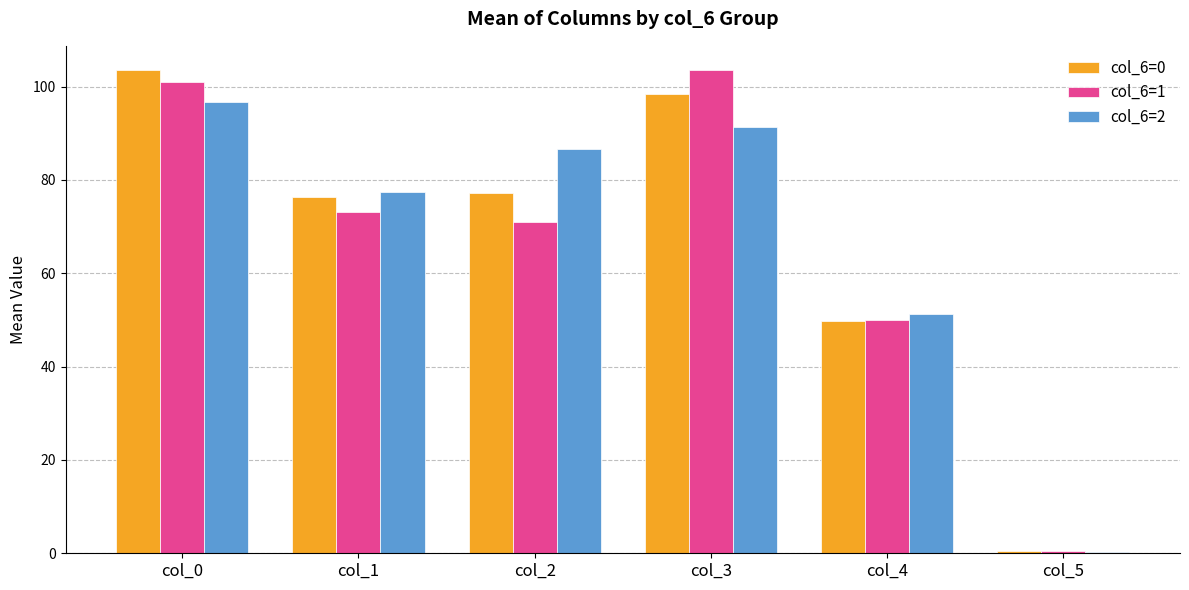

Reading left to right, what are all the values shown in this chart?

col_6=0: col_0=103.5	col_1=76.3	col_2=77.1	col_3=98.5	col_4=49.7	col_5=0.4
col_6=1: col_0=101.0	col_1=73.1	col_2=70.9	col_3=103.6	col_4=50.1	col_5=0.4
col_6=2: col_0=96.6	col_1=77.4	col_2=86.6	col_3=91.3	col_4=51.4	col_5=0.4